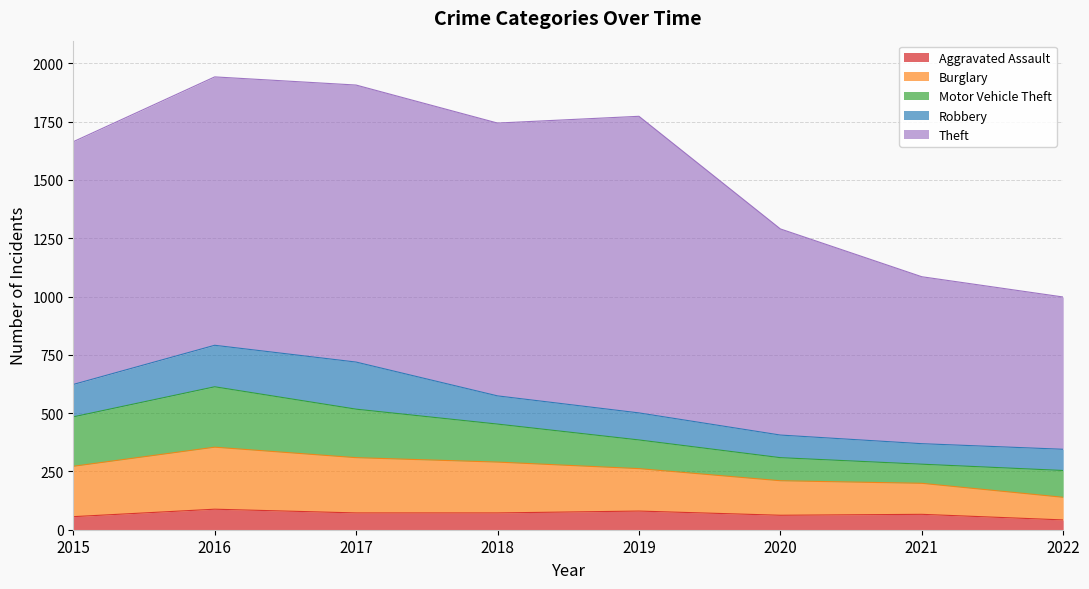

How many data points does each series have?

8